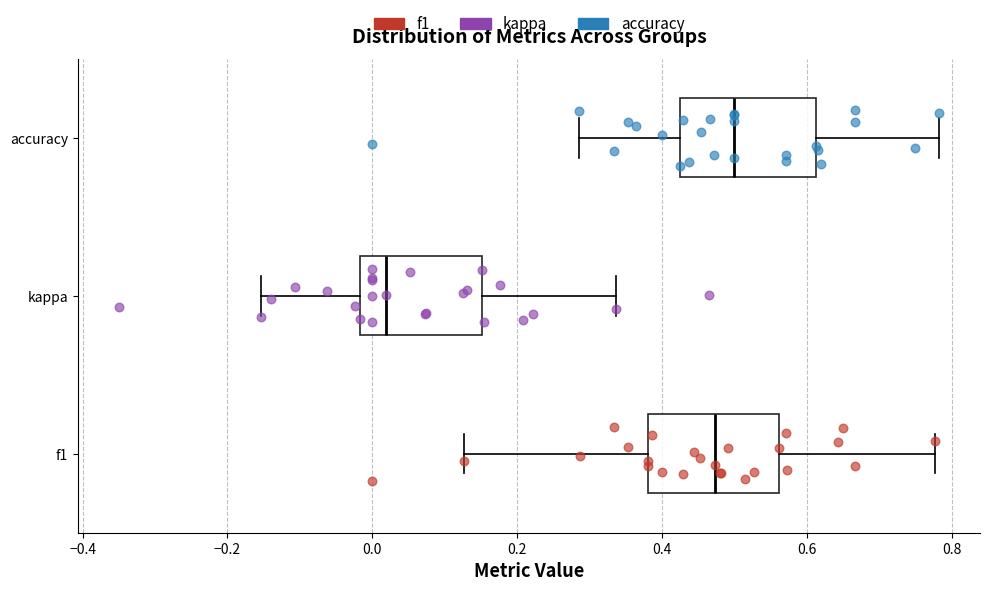

Where does the right whisker of the box for kappa end on the x-axis? The values are not printed on the chart, so give them approximately, as read against the axis.

0.34